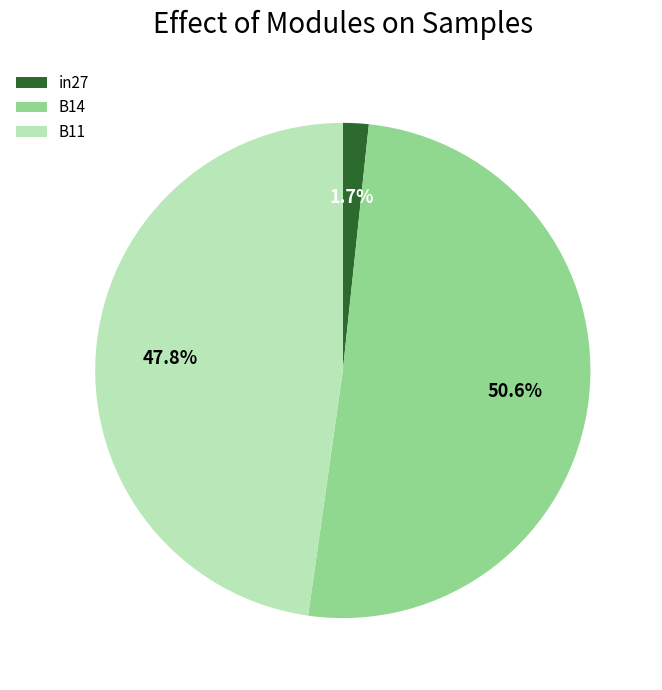

To the nearest percent, what is the difference between the in27 and B11 slice percentages?

46%